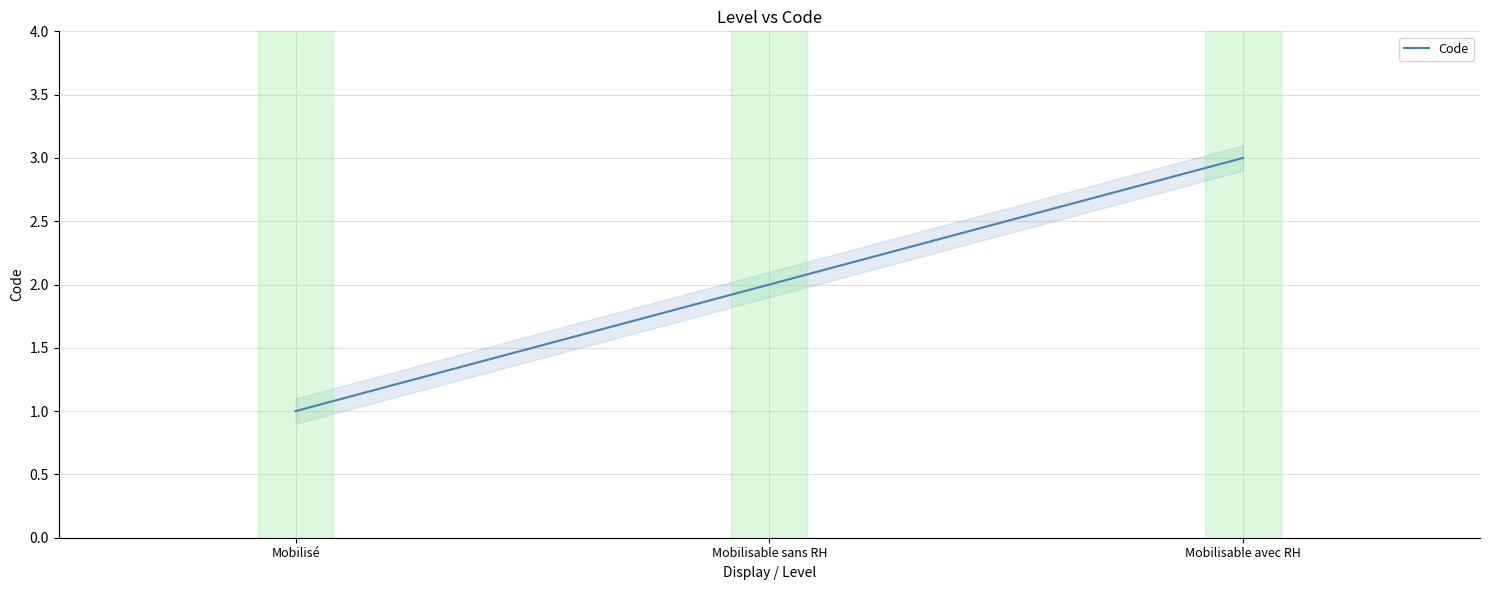

What is the approximate value at Mobilisé?

1